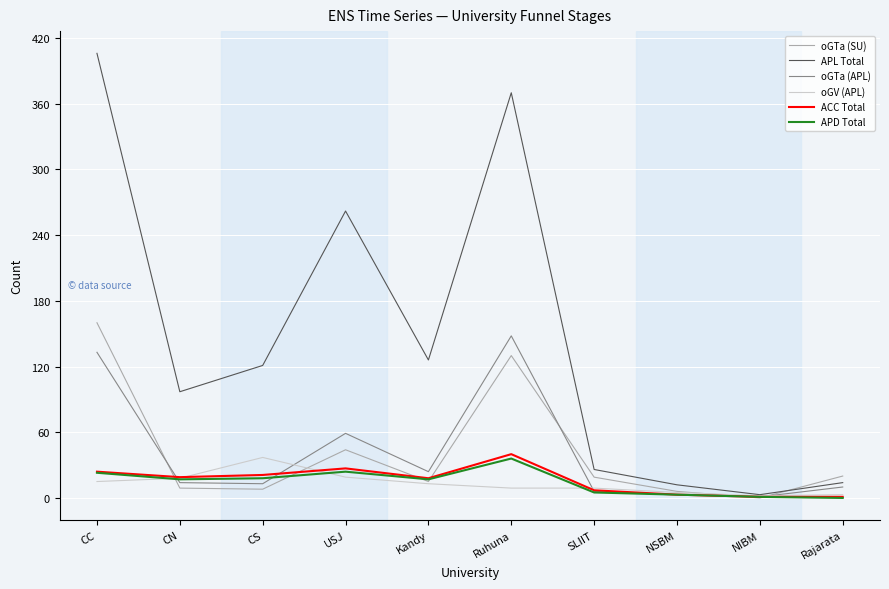

True or false: APL Total has a value of 61 at CS.

False